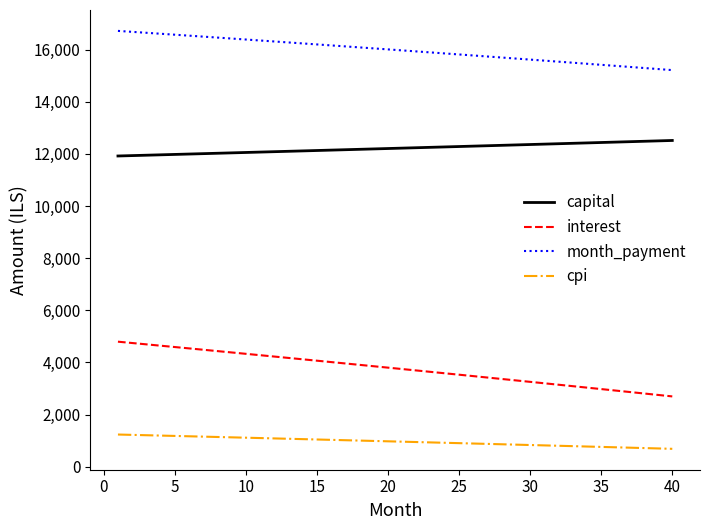

True or false: capital and cpi cross at least once.

False